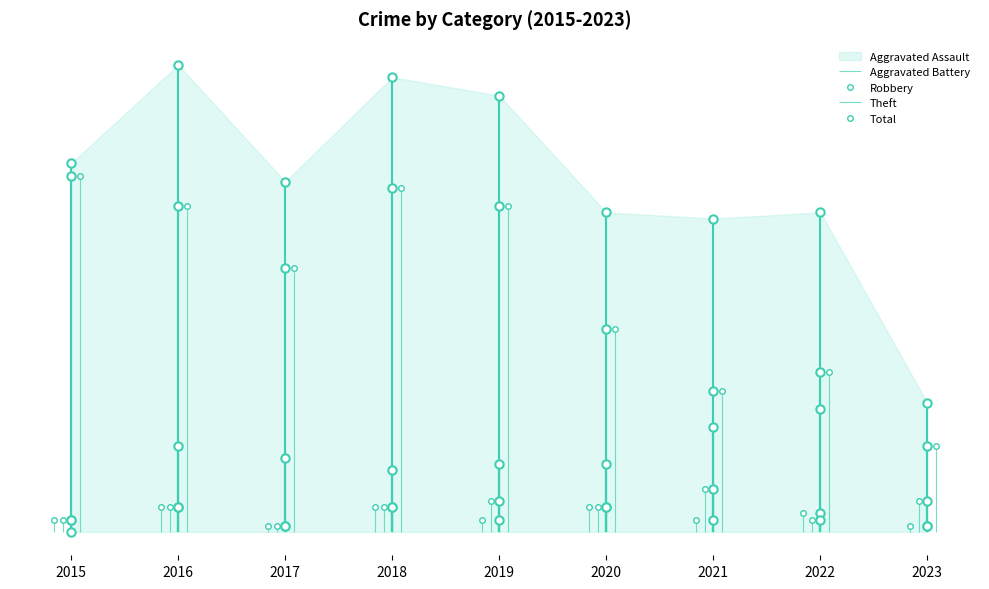

Which label corresponds to the smallest value in the chart?

2015